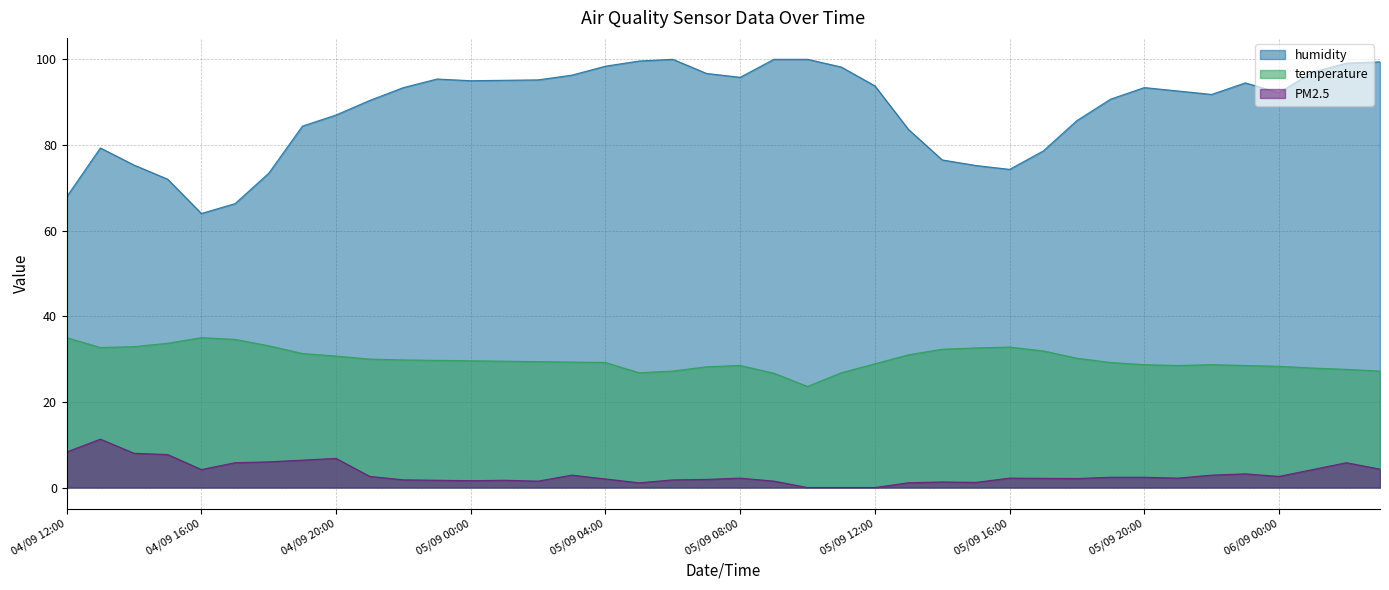

List the series in order of their peak value, lowest first.

PM2.5, temperature, humidity